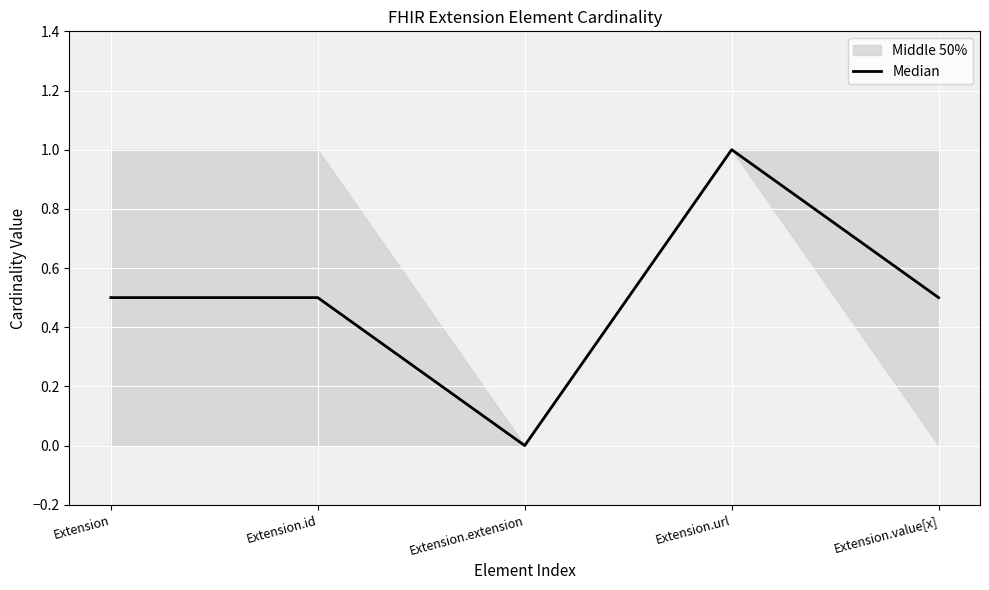

Count the values in the range 0 to 1.

5